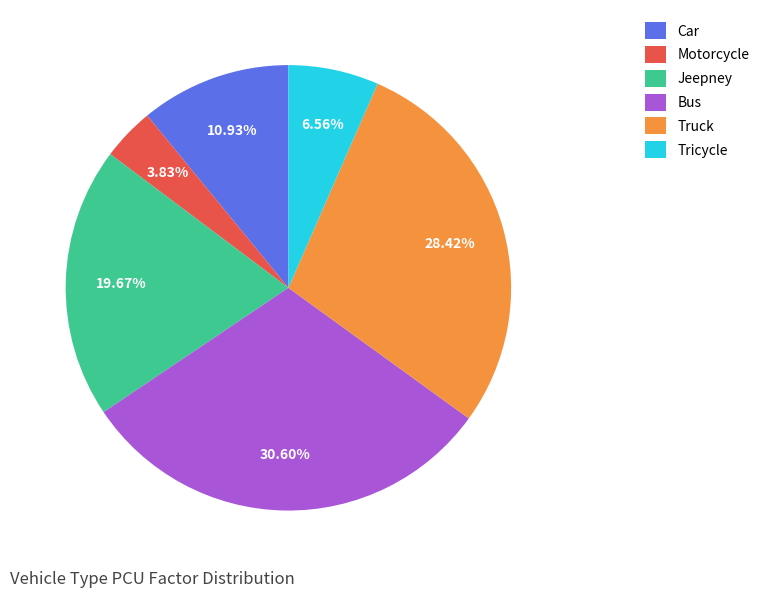

Is it true that Bus is 31% of the pie?

True